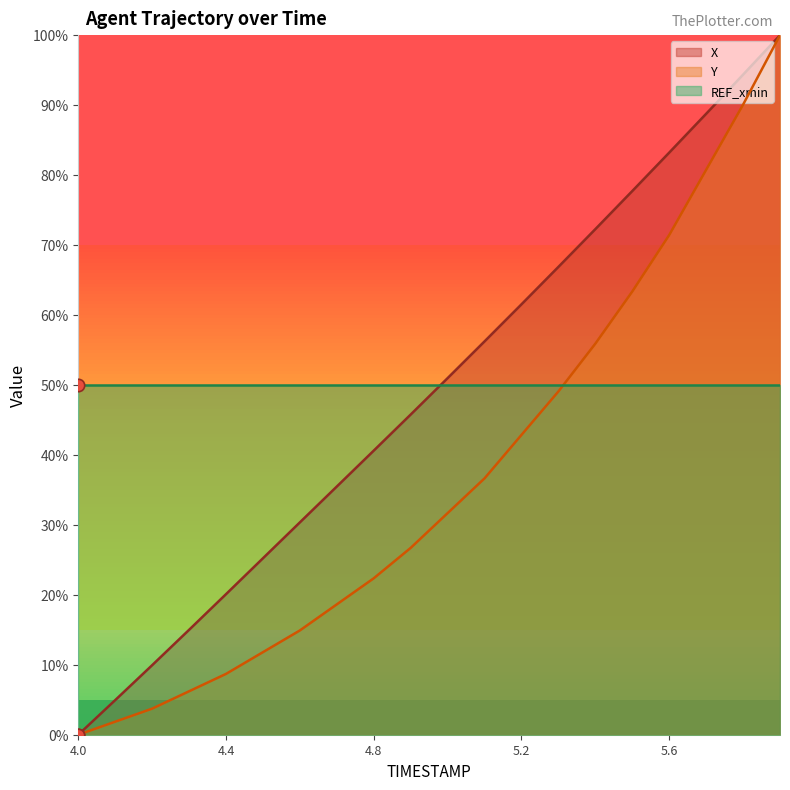

Which series contains the lowest Y value?

X